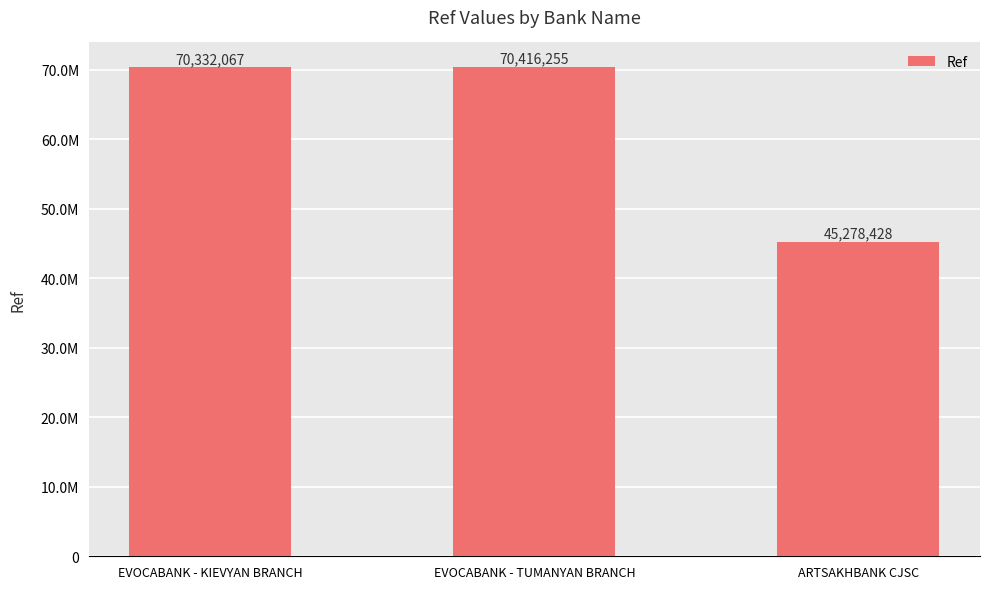

True or false: the data shows 70332067 at EVOCABANK - KIEVYAN BRANCH.

True